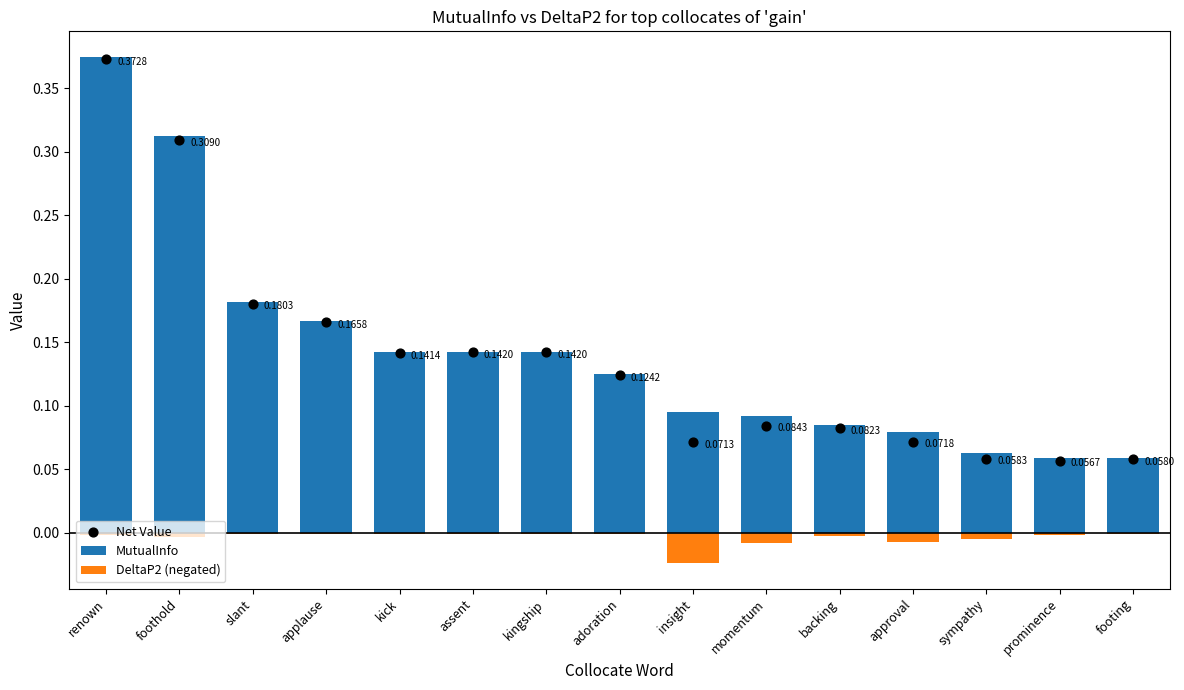

Which series reaches the minimum Y coordinate?

DeltaP2 (negated)